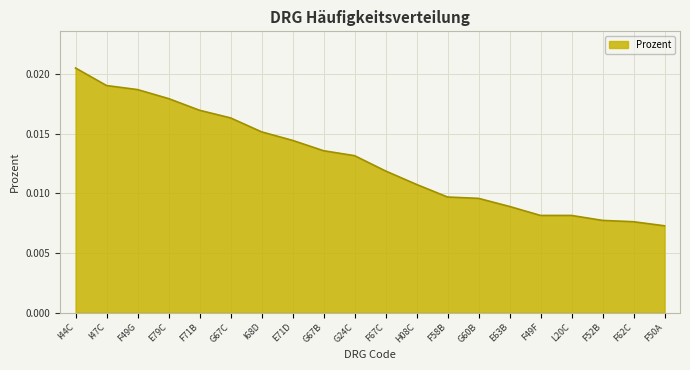

At which category does the chart reach its peak across all series?

I44C